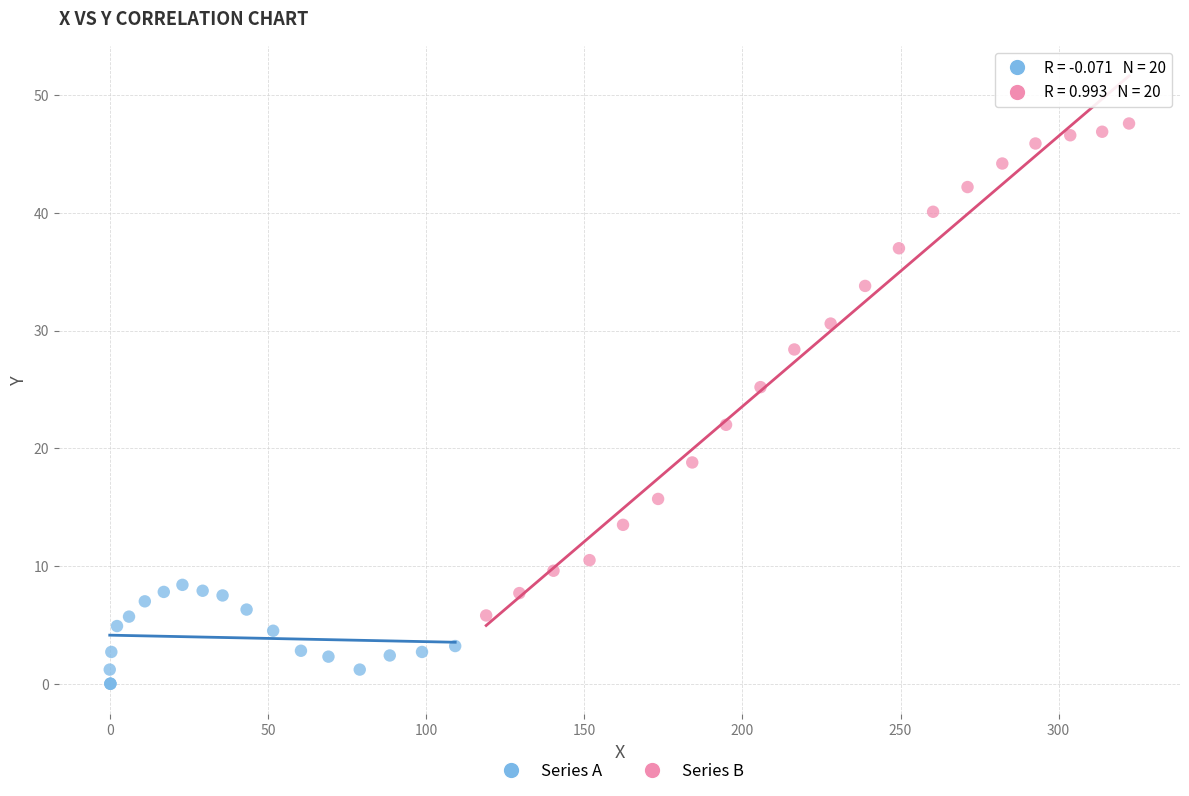

Which series reaches the maximum Y coordinate?

Series B